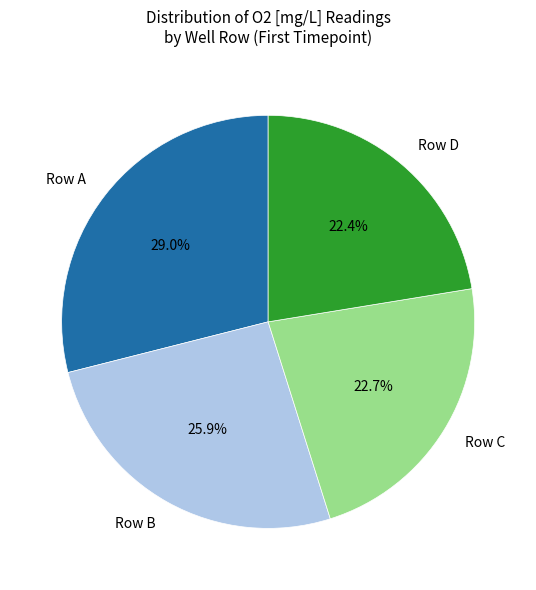

Does any single category account for the majority?

No